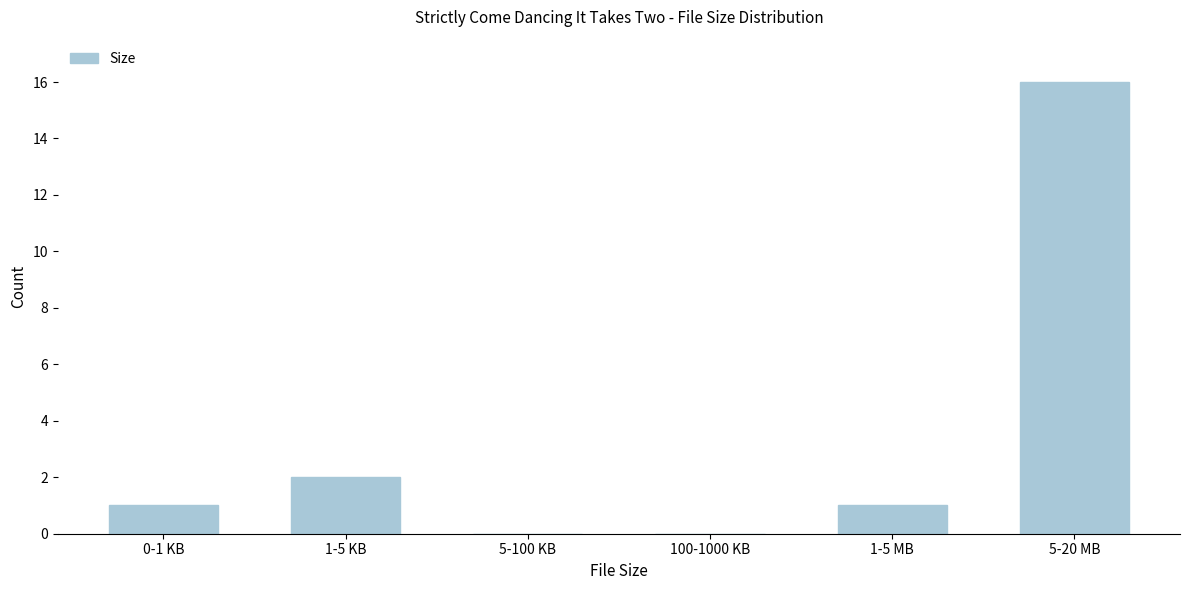

Reading right to left, transcribe all the data shown in this chart.

5-20 MB=16	1-5 MB=1	100-1000 KB=0	5-100 KB=0	1-5 KB=2	0-1 KB=1